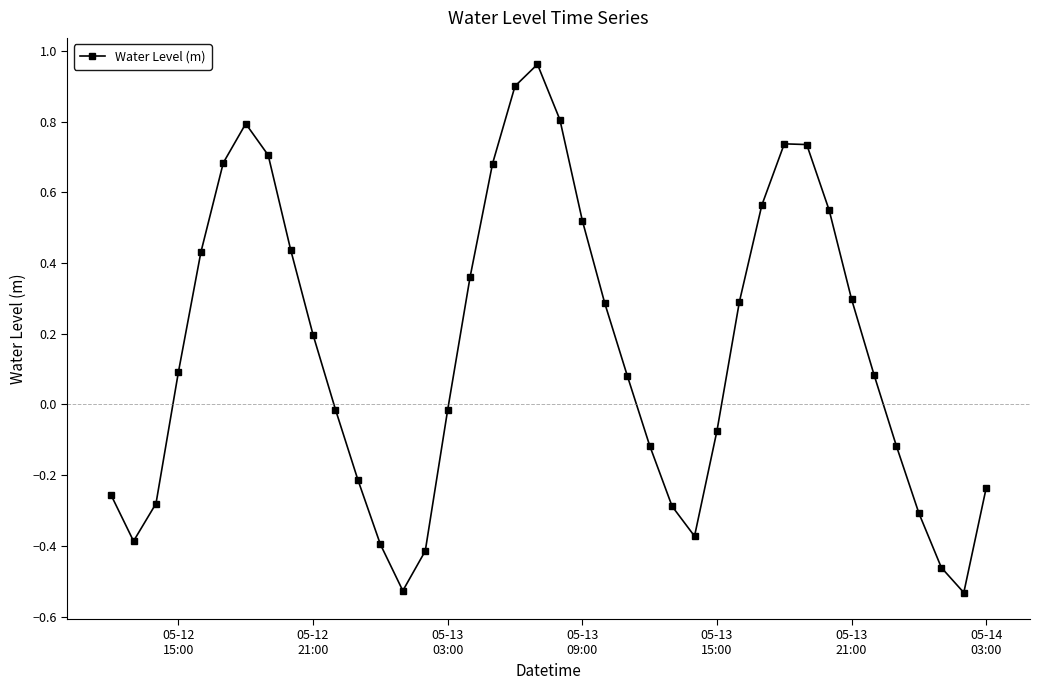

How many interior local peaks (higher than both neighbors) does the data have?

3